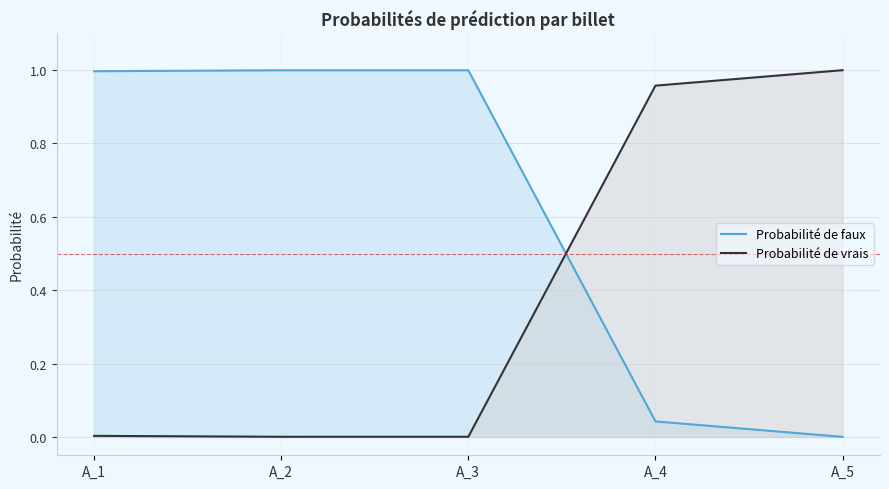

How many distinct data groups are displayed?

2